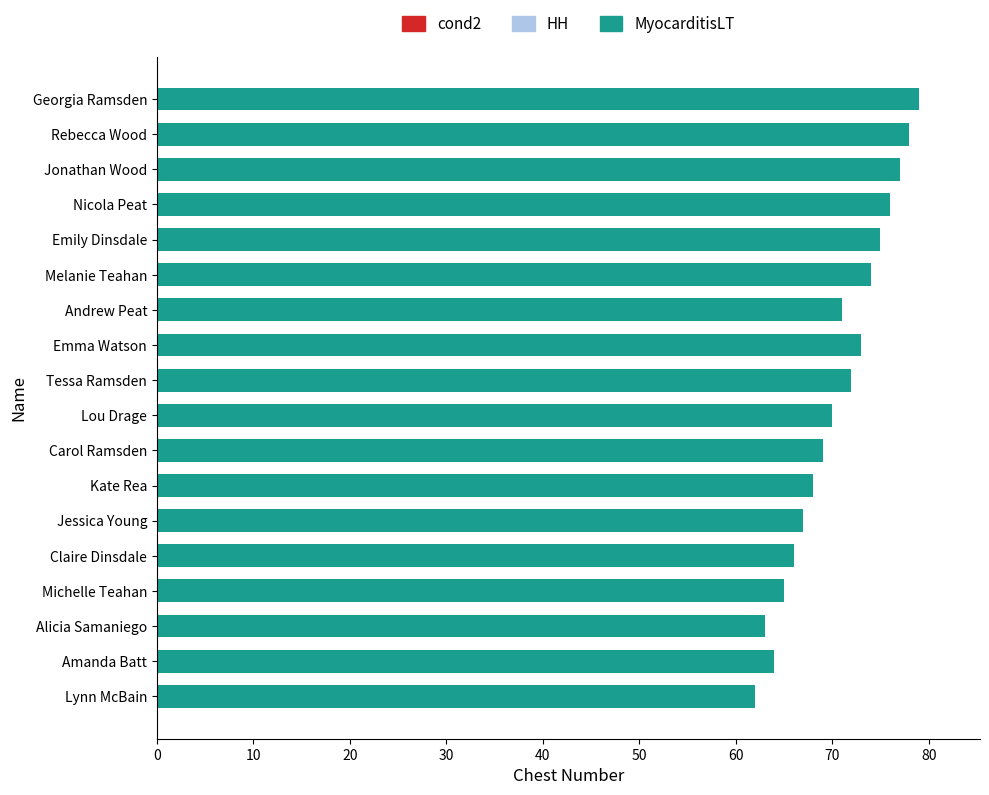

The value at Carol Ramsden is 69. True or false?

True